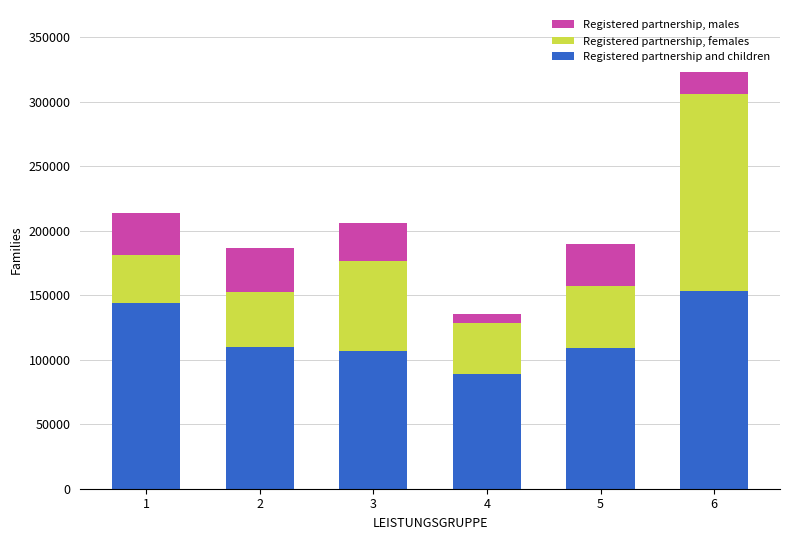

What is the total value across all series at 5?

189603